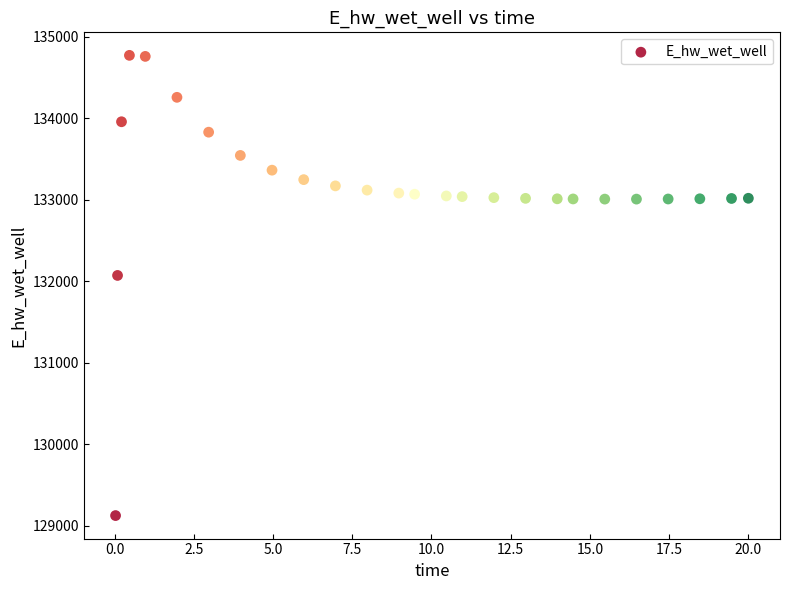

What Y value in the scatter plot is closest to 131949?

132072.3